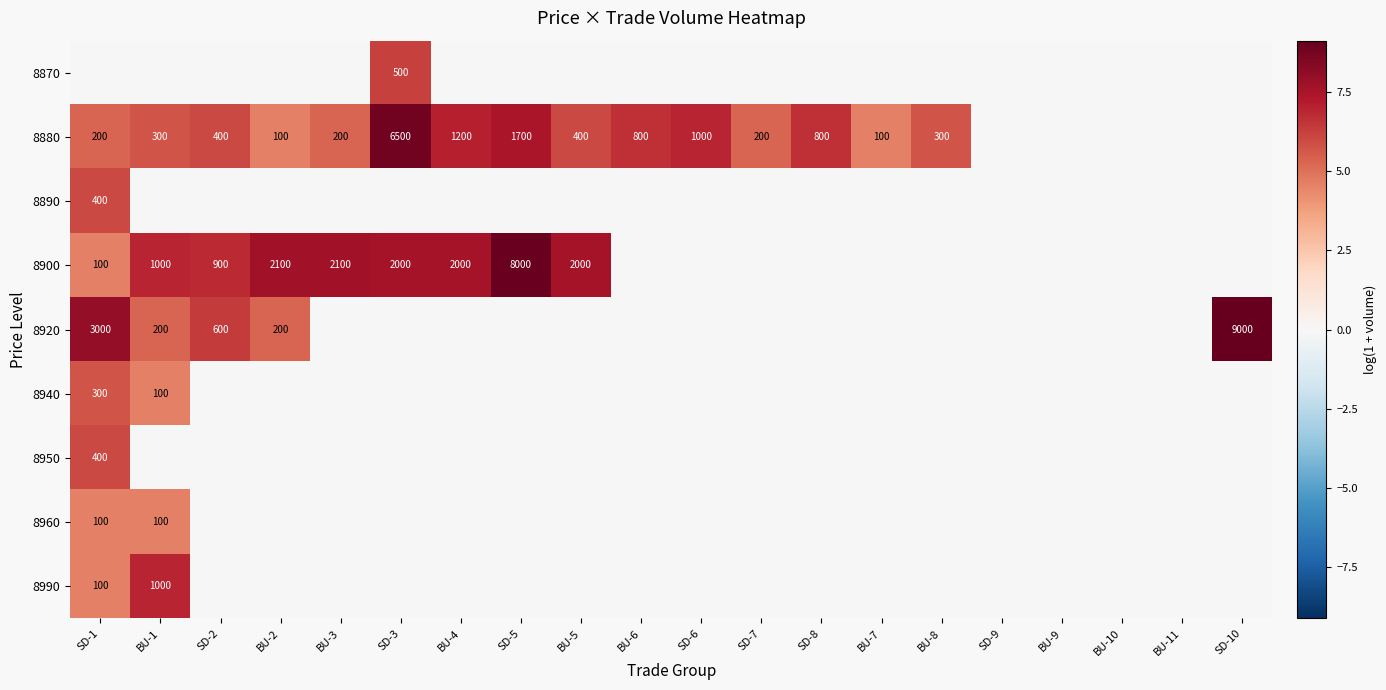

True or false: 8880 has a value of 51 at BU-7.

False